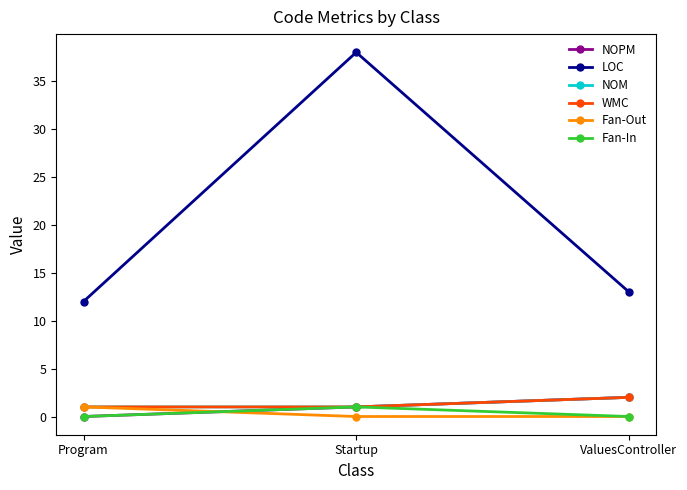

Does the chart have visible grid lines?

No